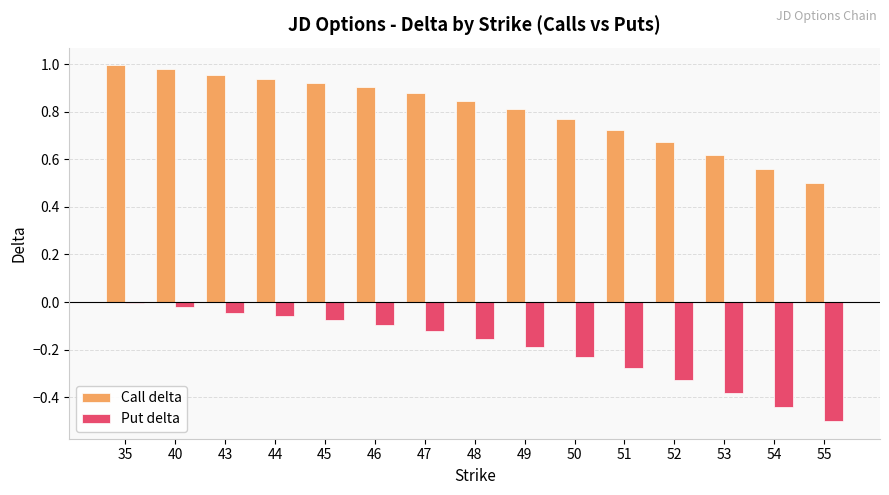

Rank the series by their maximum value, from lowest to highest.

Put delta, Call delta